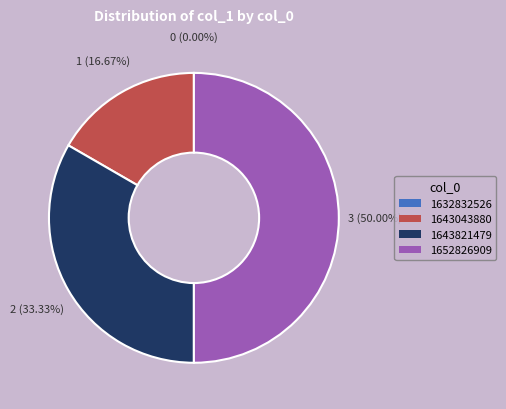

How much of the chart is everything except 1632832526?

100.0%